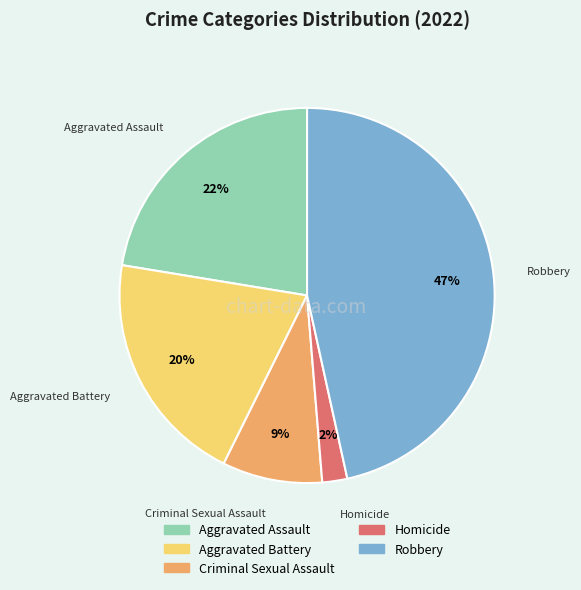

Which slice is the largest?

Robbery